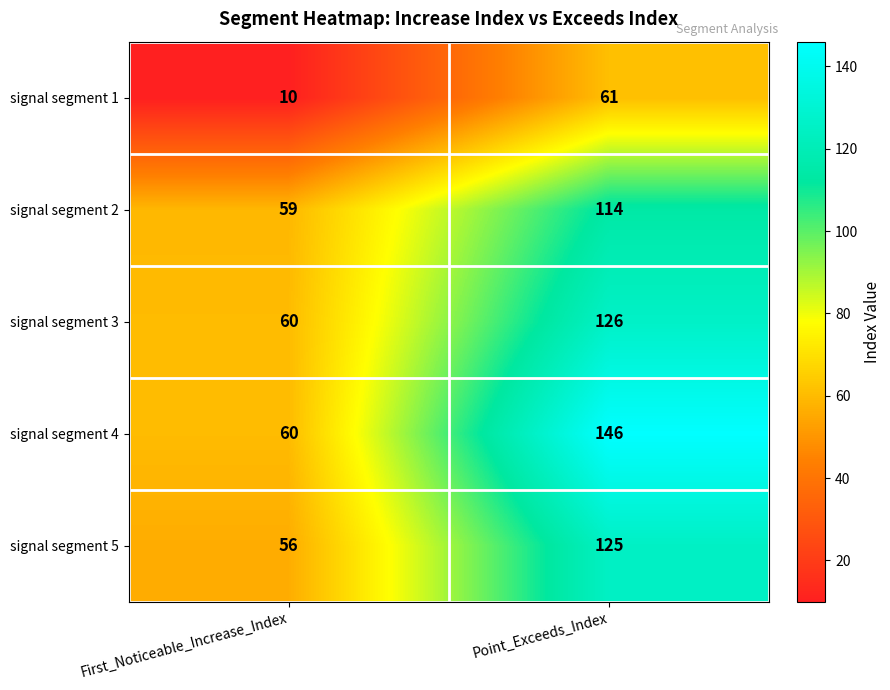

Which series has the largest range (max minus min)?

signal segment 4